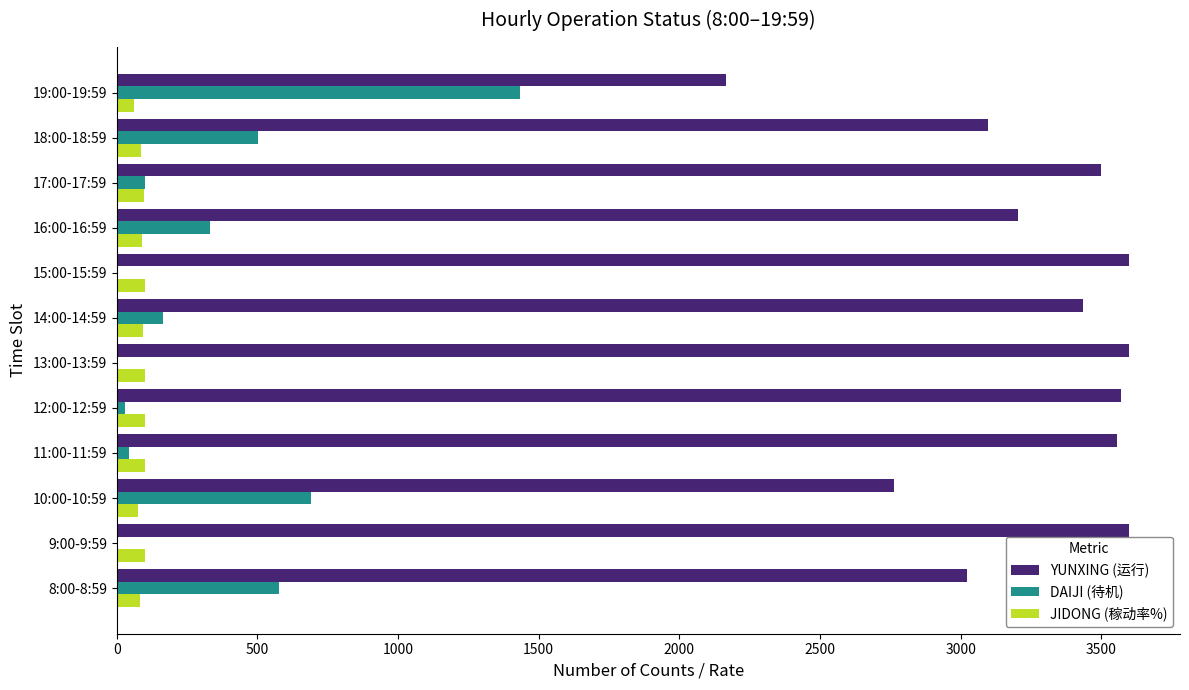

What is the sum of all JIDONG (稼动率%) values?

1086